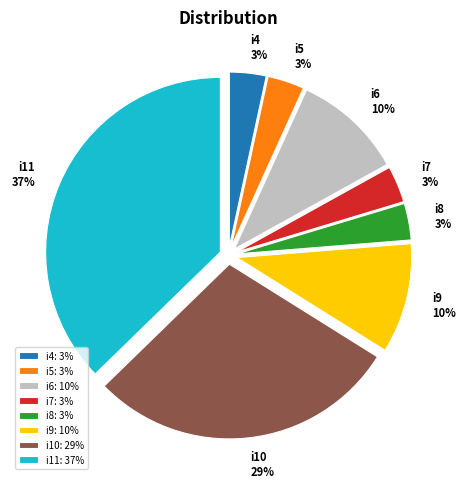

To the nearest percent, what is the difference between the i8 and i6 slice percentages?

7%